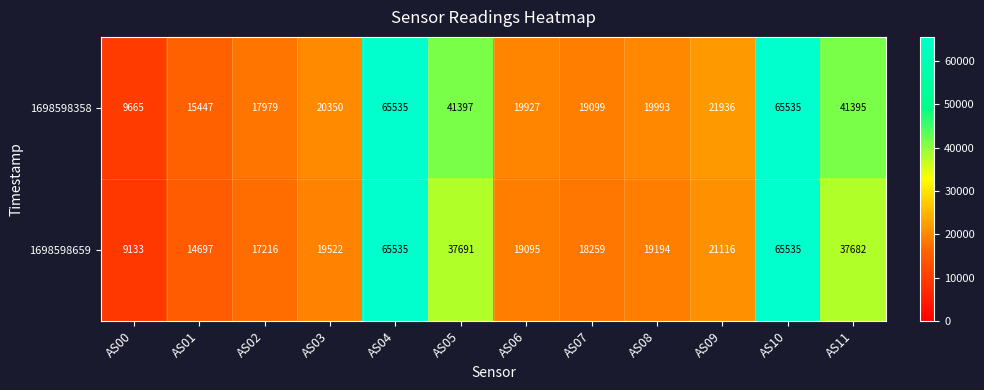

List the series in order of their overall mean, lowest first.

1698598659, 1698598358